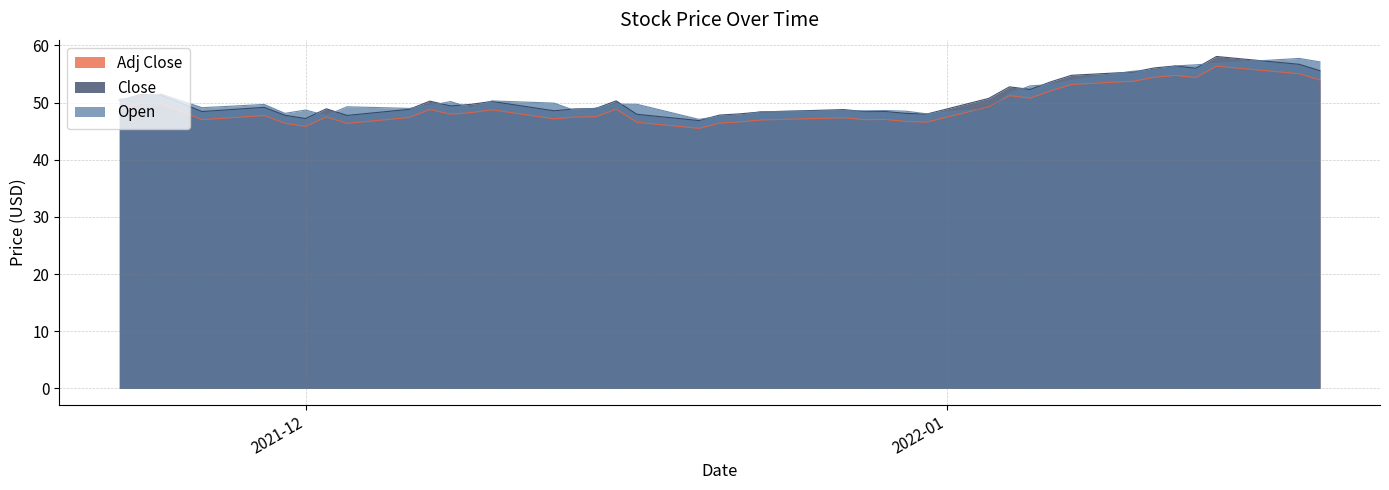

The Close series shows 56.7 at 2022-01-18. True or false?

True